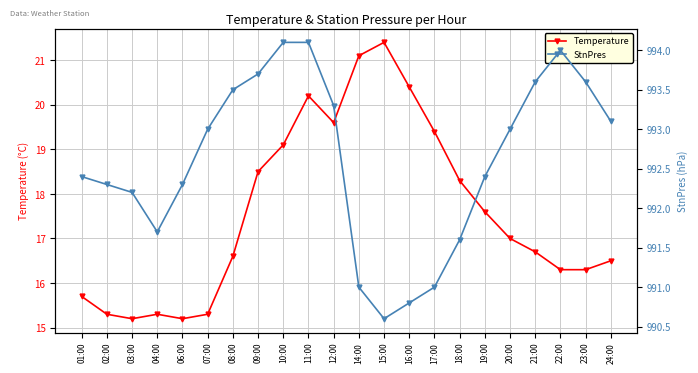

At which label does StnPres first exceed 993?

08:00